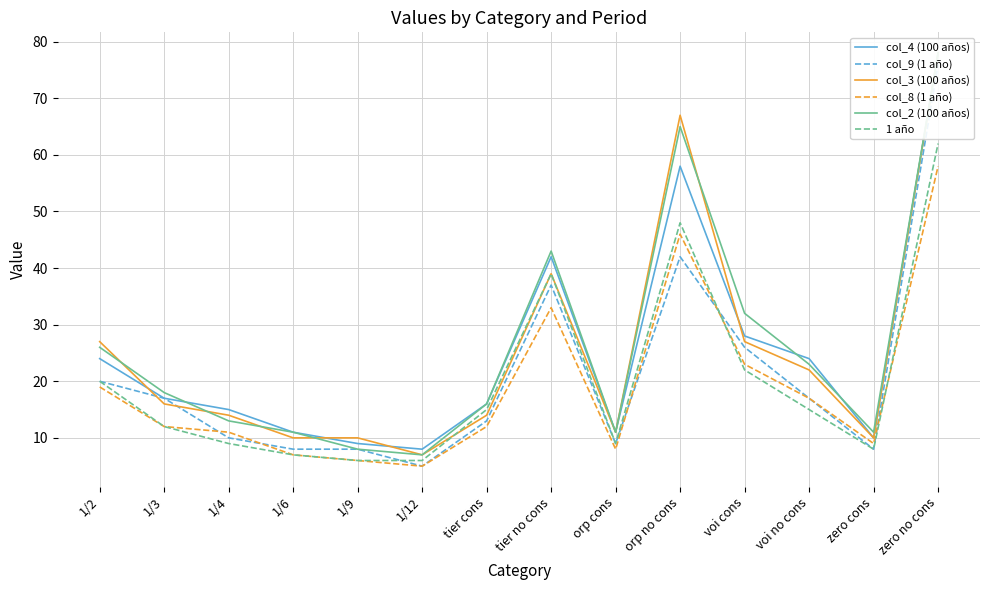

The value of col_2 (100 años) at 1/3 is 18. True or false?

True